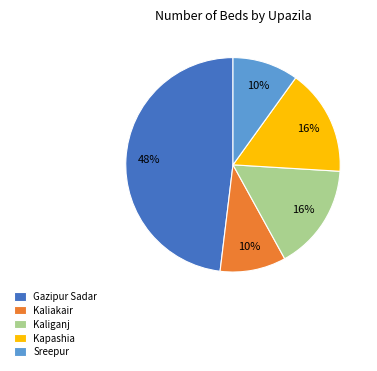

The Kapashia slice represents 16% of the pie. True or false?

True